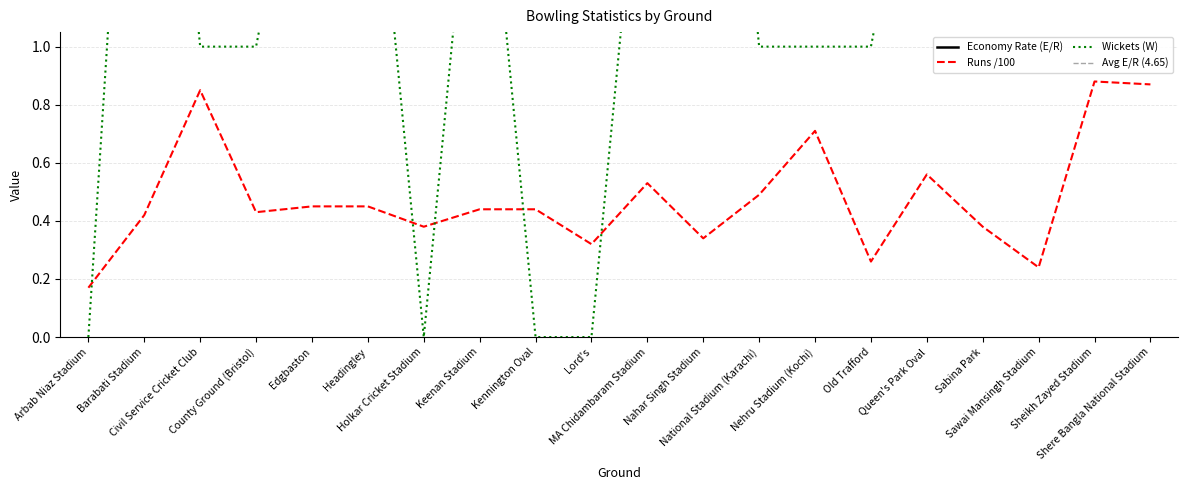

Which category has the highest value in the Economy Rate (E/R) series?

Headingley